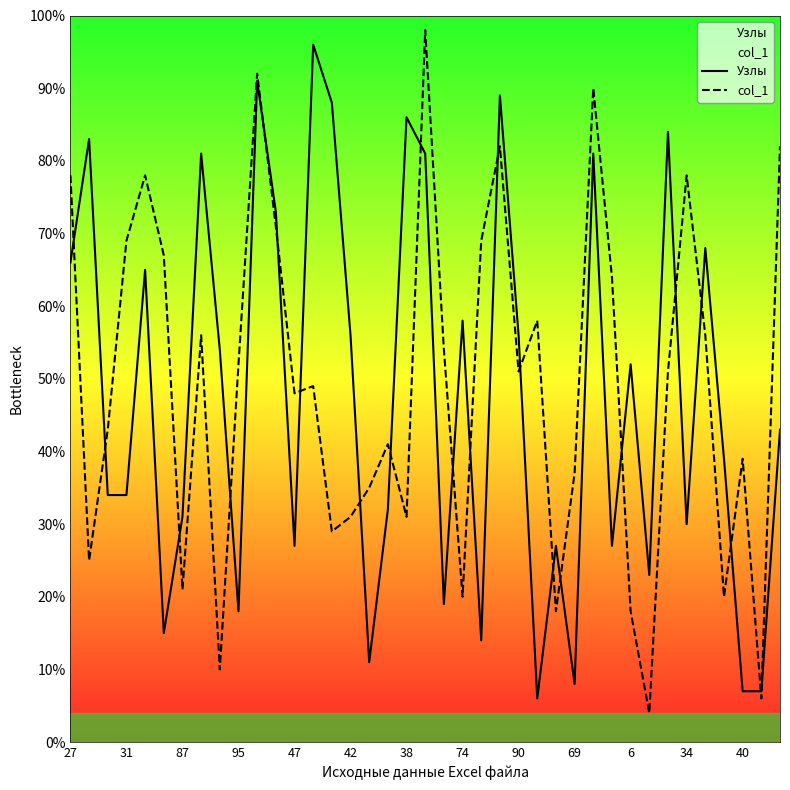

In Узлы, how many points are lower than both neighbors (excluding endpoints)?

11